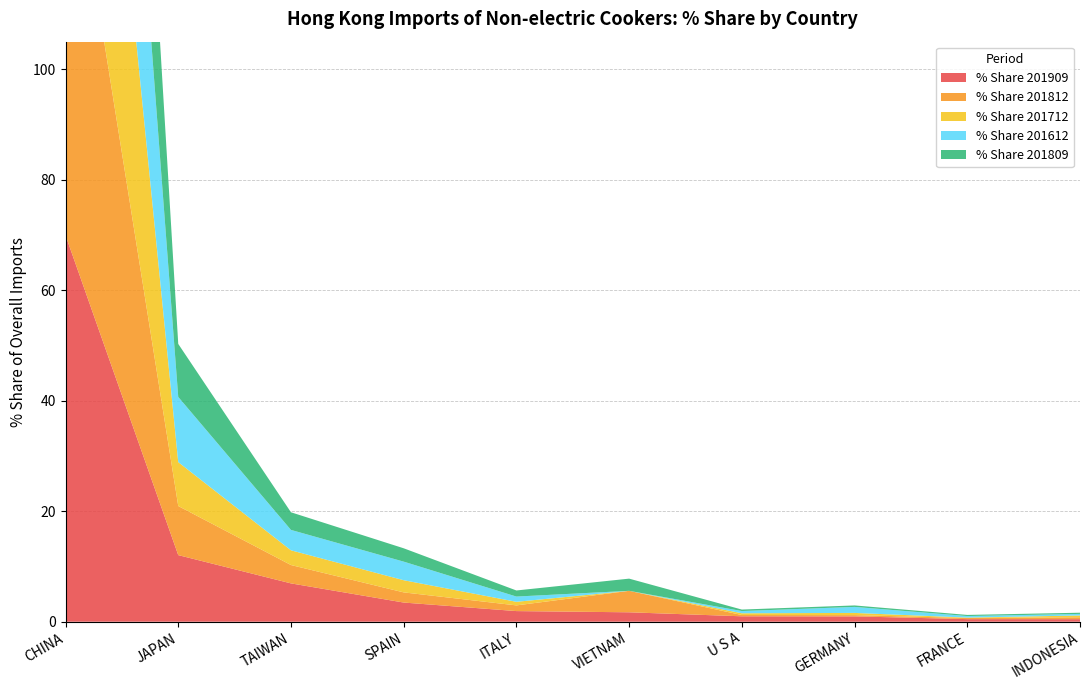

Reading right to left, what are all the values shown in this chart?

% Share 201909: 0.5	0.5	1.0	1.0	1.7	1.9	3.5	6.9	12.1	69.9
% Share 201812: 0.3	0.2	0.2	0.2	3.9	1.0	1.8	3.3	8.9	78.9
% Share 201712: 0.3	0.1	0.4	0.3	0.0	0.7	2.2	2.7	7.9	84.5
% Share 201612: 0.3	0.3	1.1	0.4	0.0	1.0	3.4	3.7	11.8	76.1
% Share 201809: 0.2	0.2	0.3	0.3	2.2	1.1	2.4	3.2	9.6	79.3